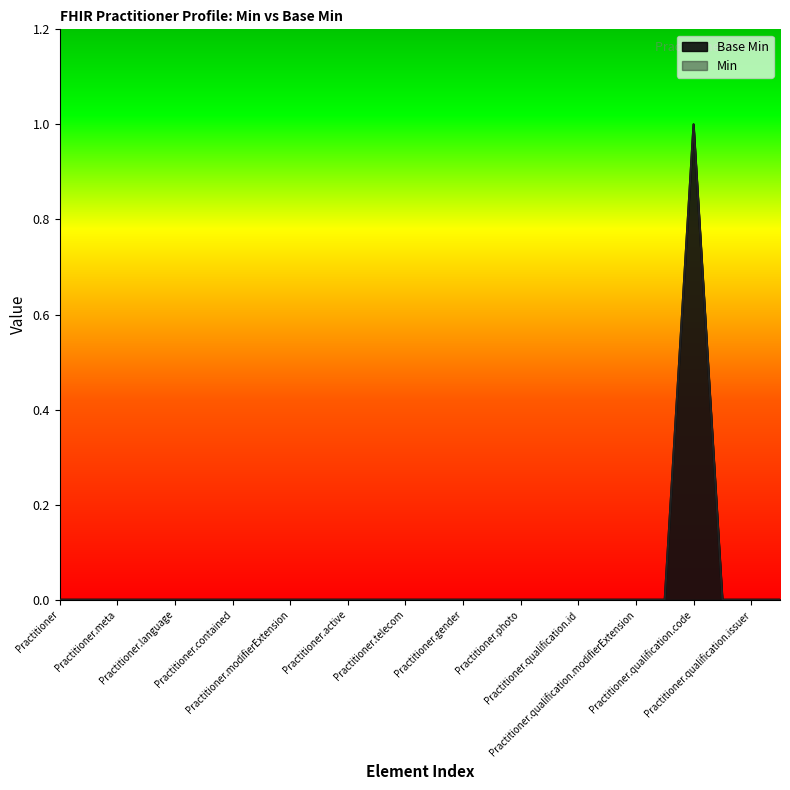

What is the maximum value shown in the chart?

1